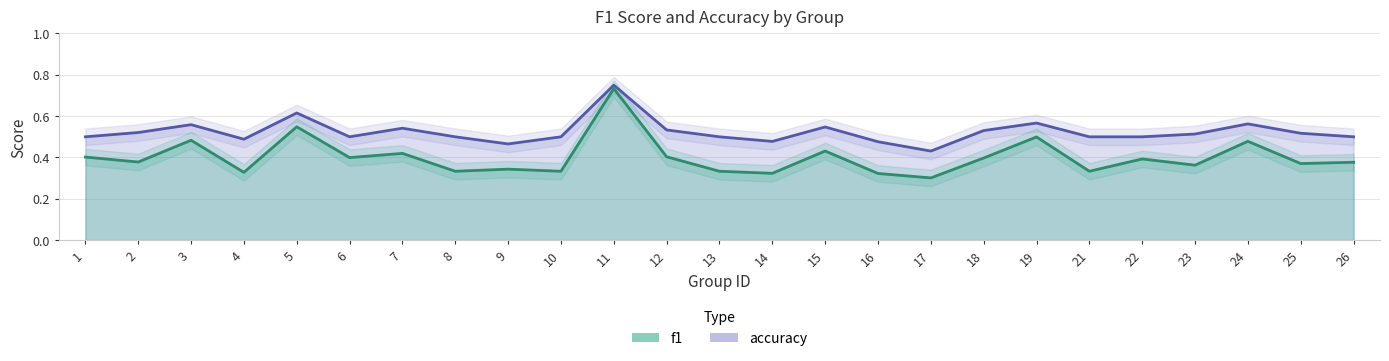

True or false: f1 and accuracy intersect in this chart.

False